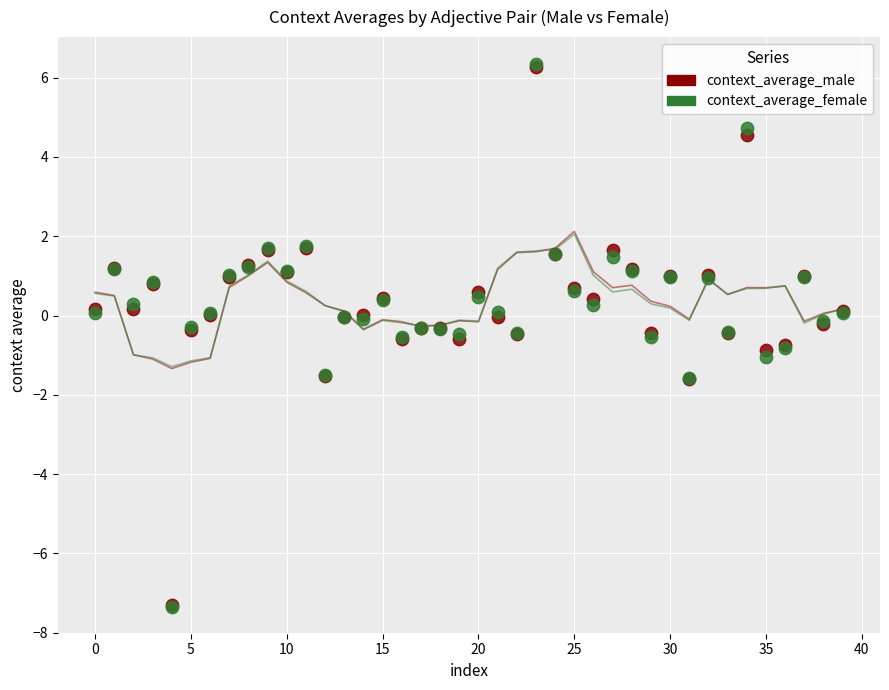

What are all the series names shown in the legend?

context_average_male, context_average_female